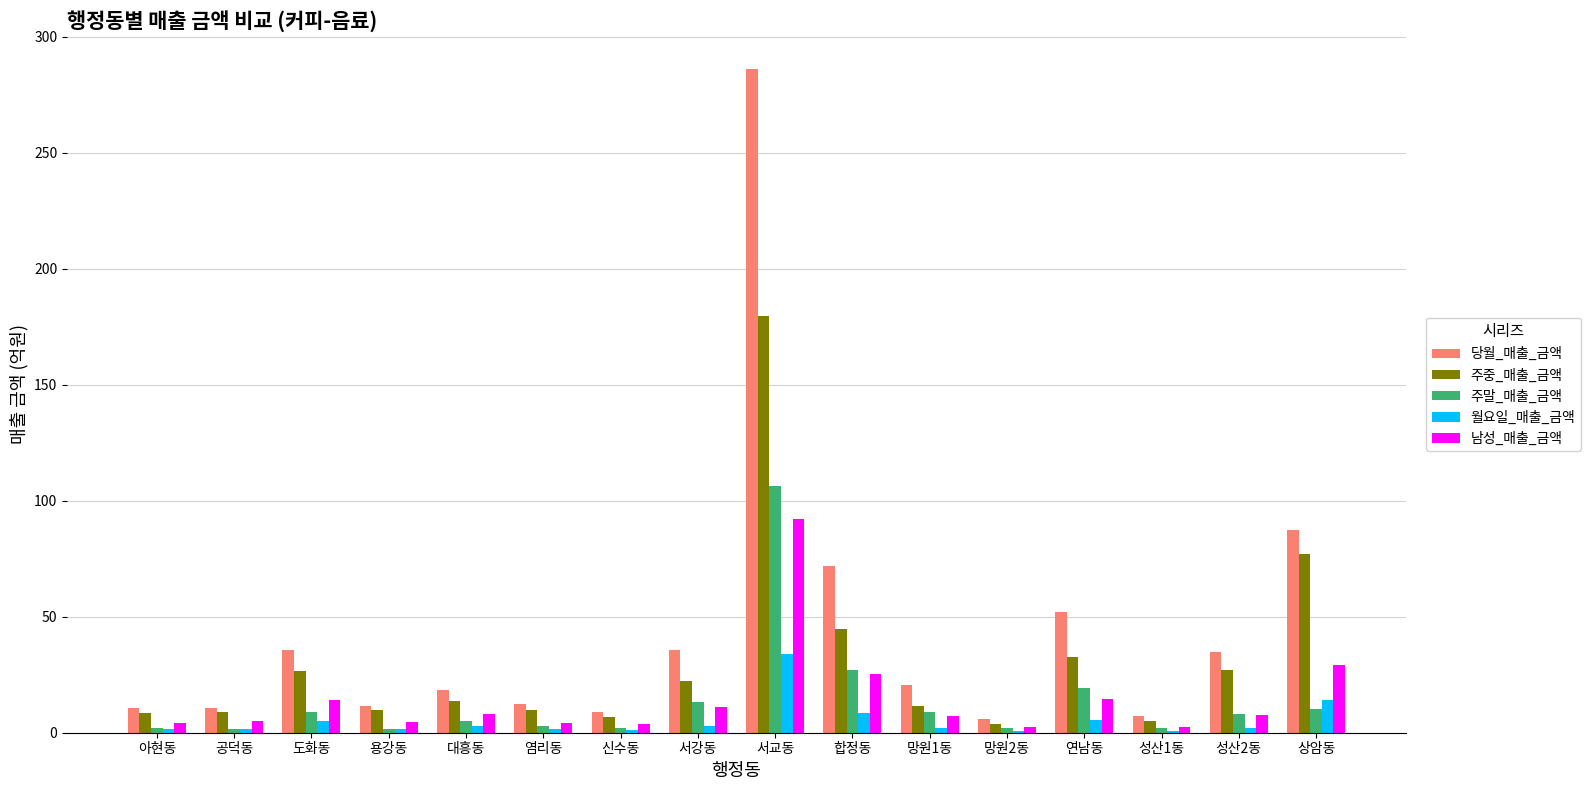

What is the maximum value shown in the chart?

285.9